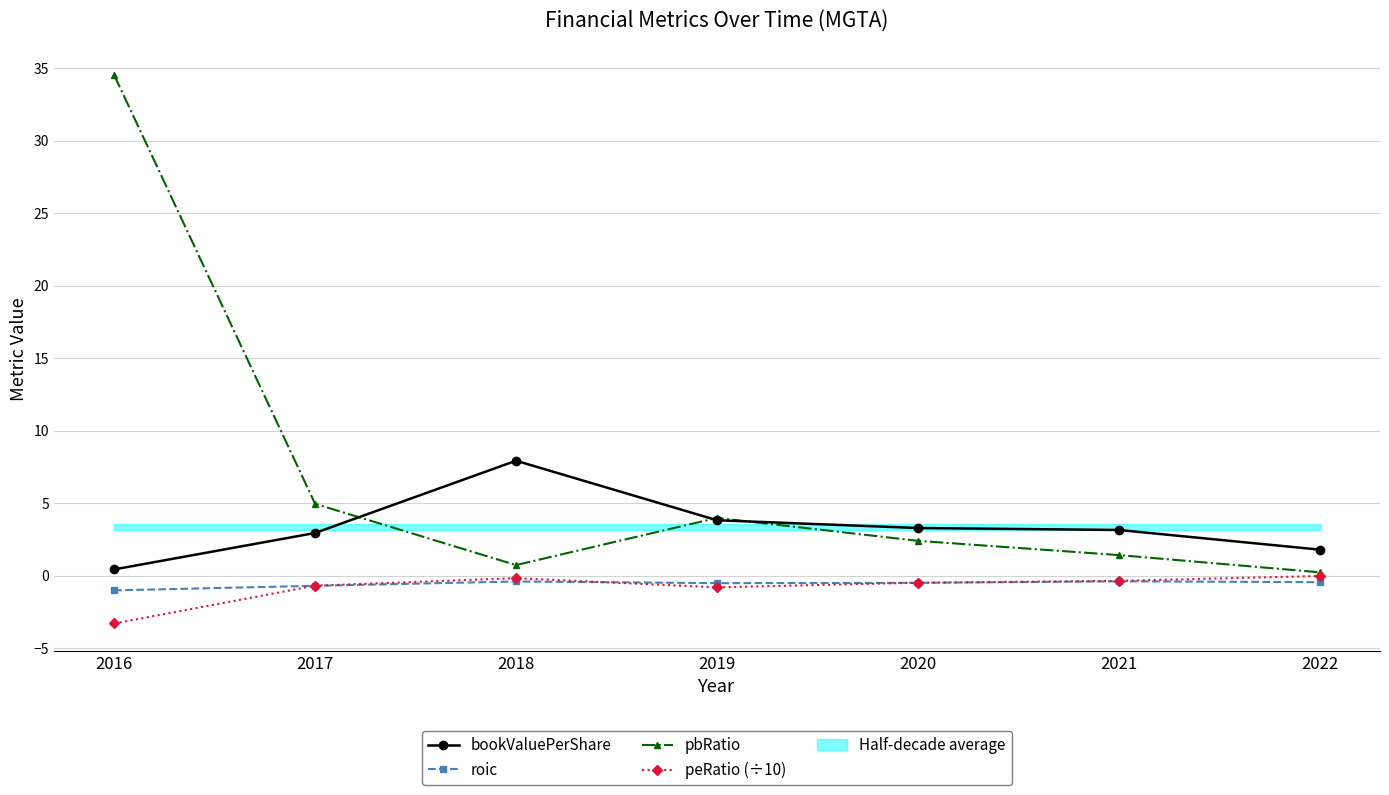

The value of roic at 2022 is -0.1. True or false?

False